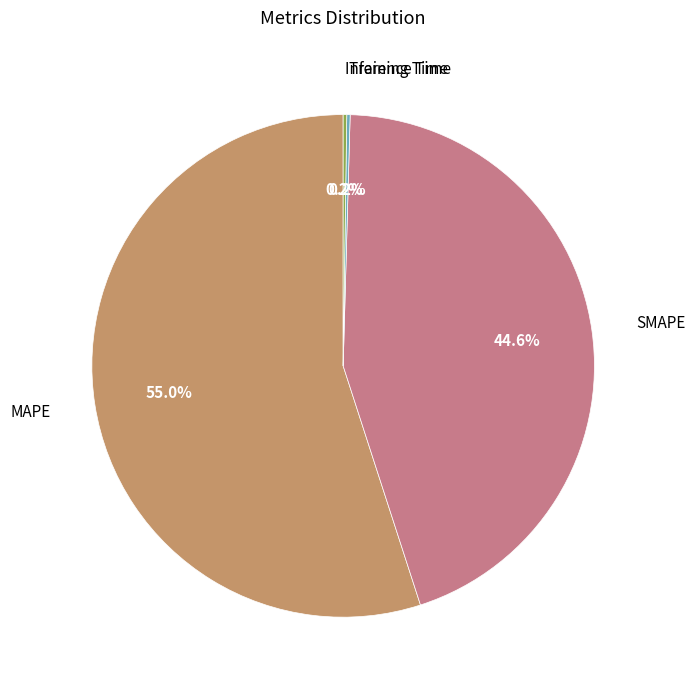

Is there any slice that represents more than half of the pie?

Yes